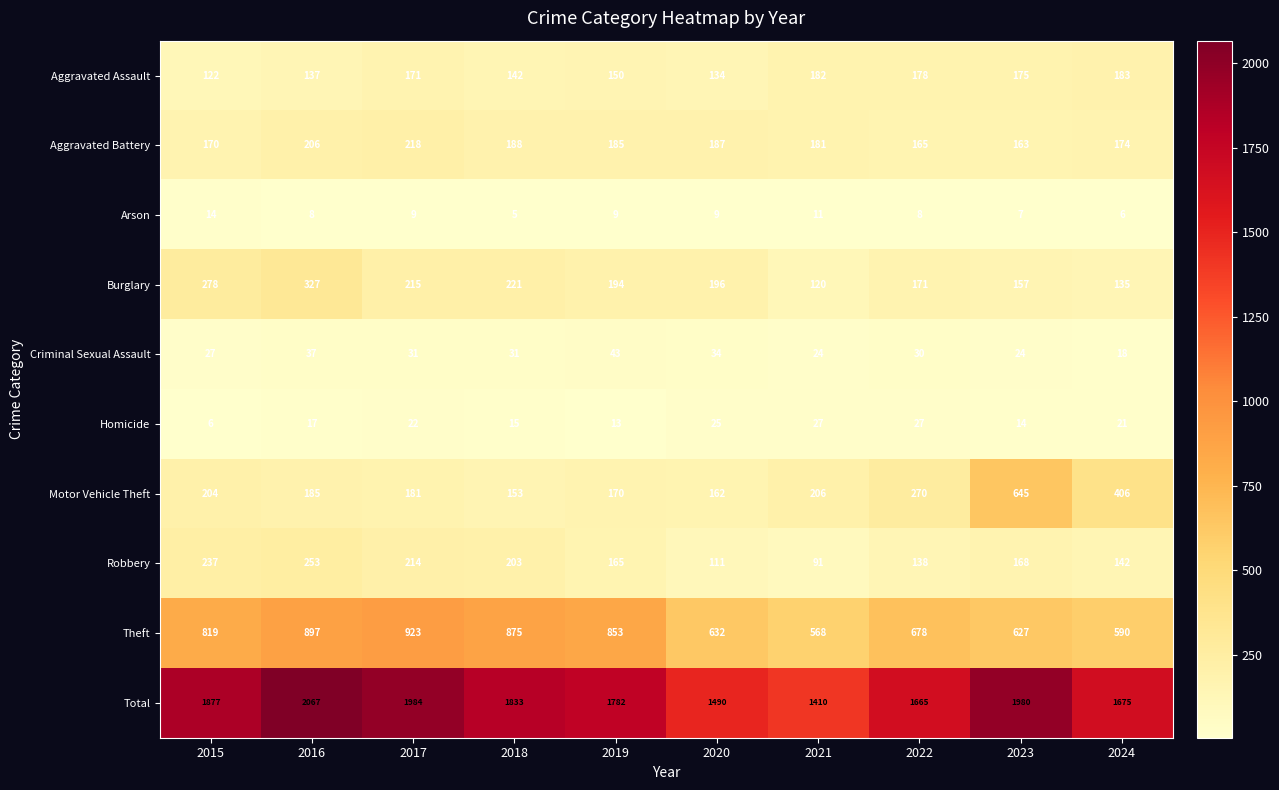

Where does the Criminal Sexual Assault series first go above 31?

2016